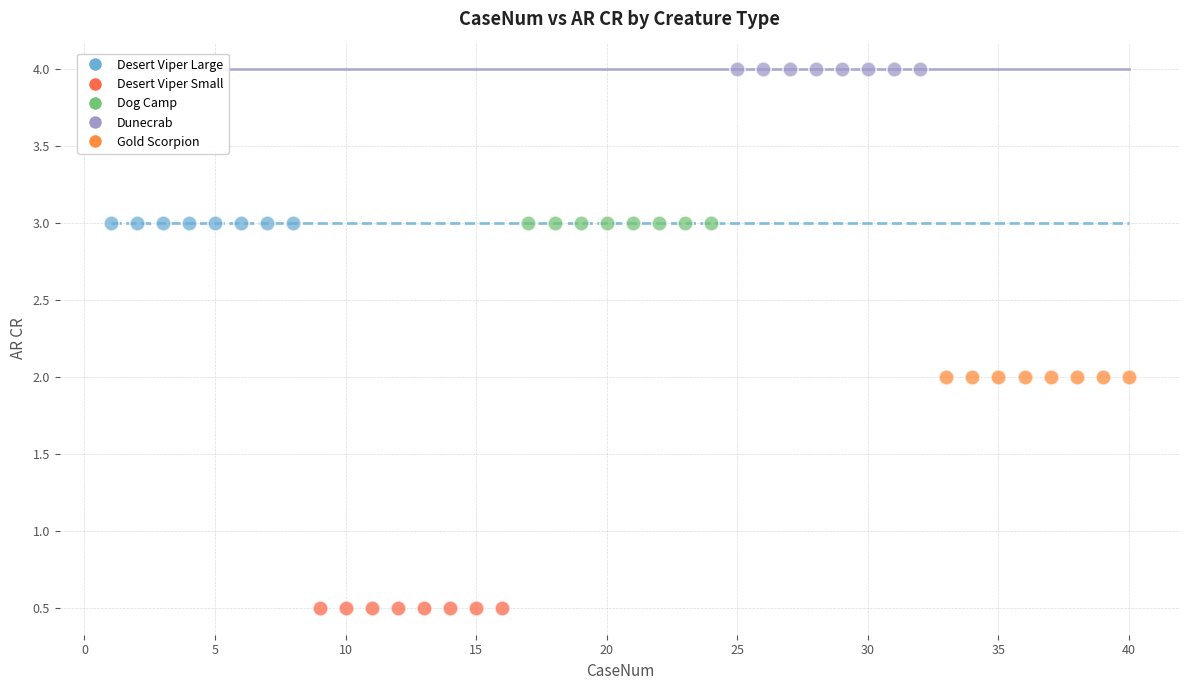

Which series reaches the minimum Y coordinate?

Desert Viper Small